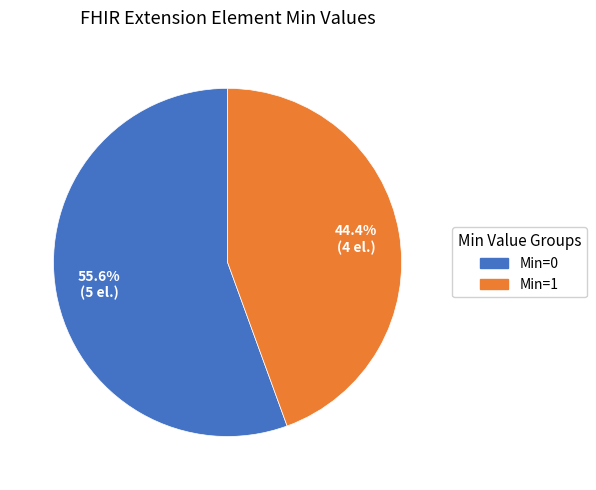

Approximately how many times larger is the value at Min=1 compared to Min=0?

0.8